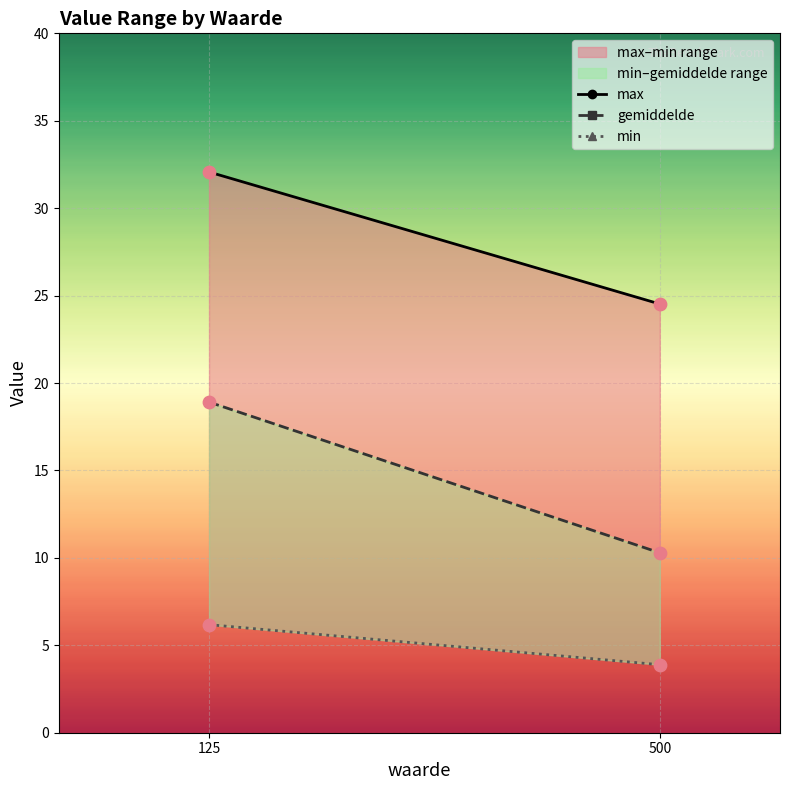

Which series contains the highest Y value?

max